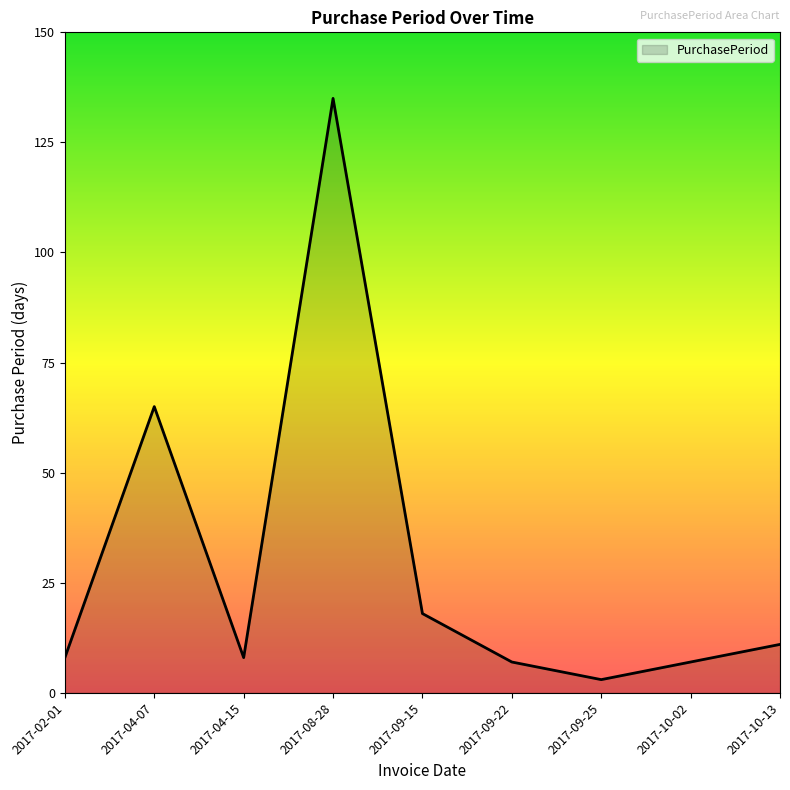

What is the difference between the values at 2017-04-15 and 2017-10-02?

1